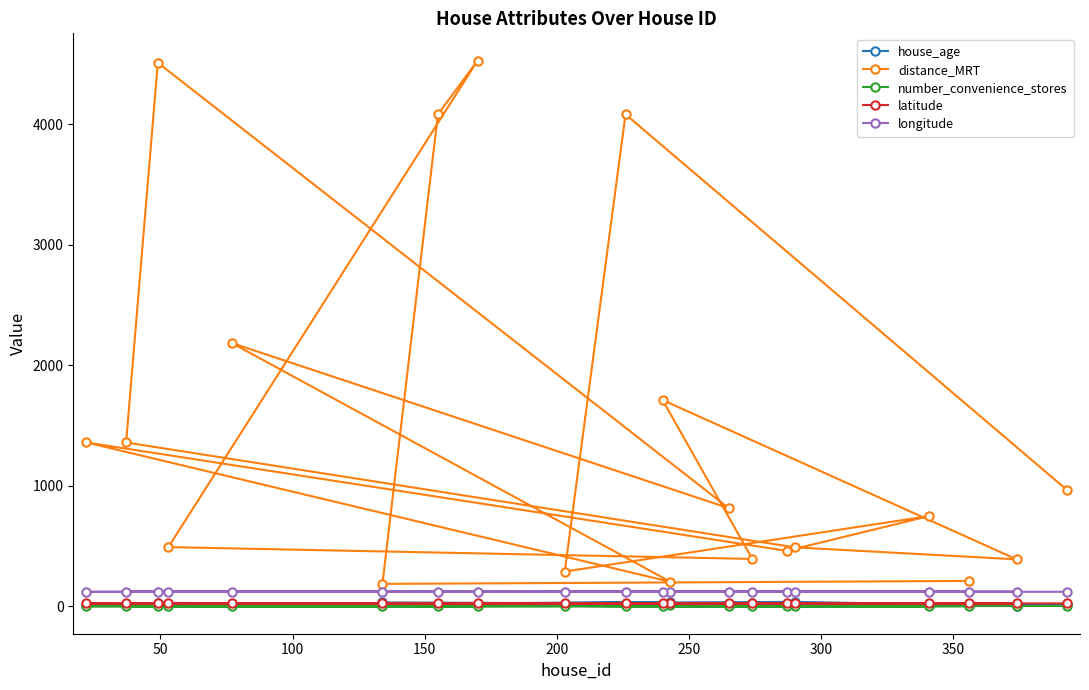

What is the lowest value of the distance_MRT series?

187.0